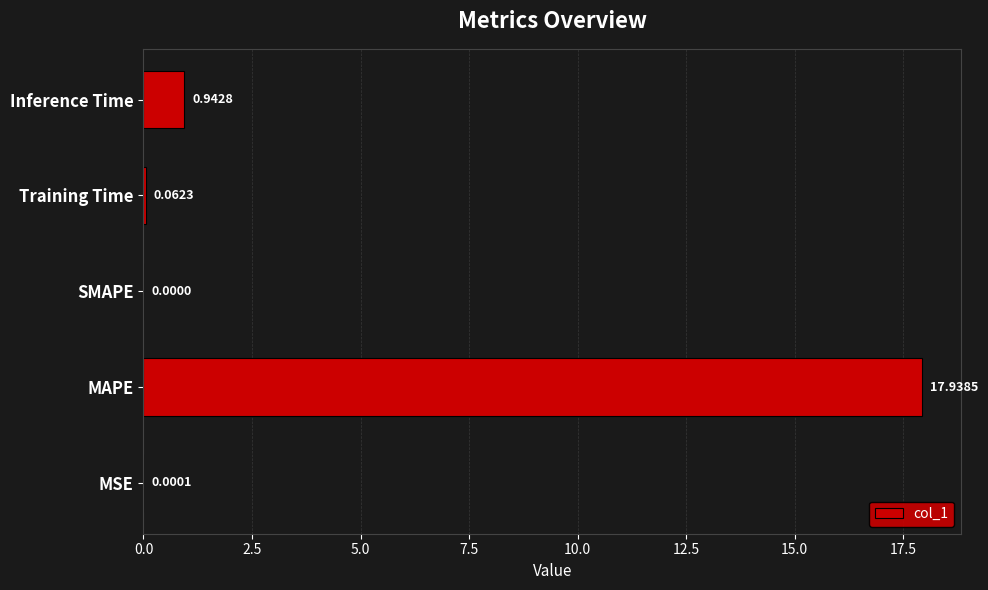

Which category has the highest value across all series?

MAPE